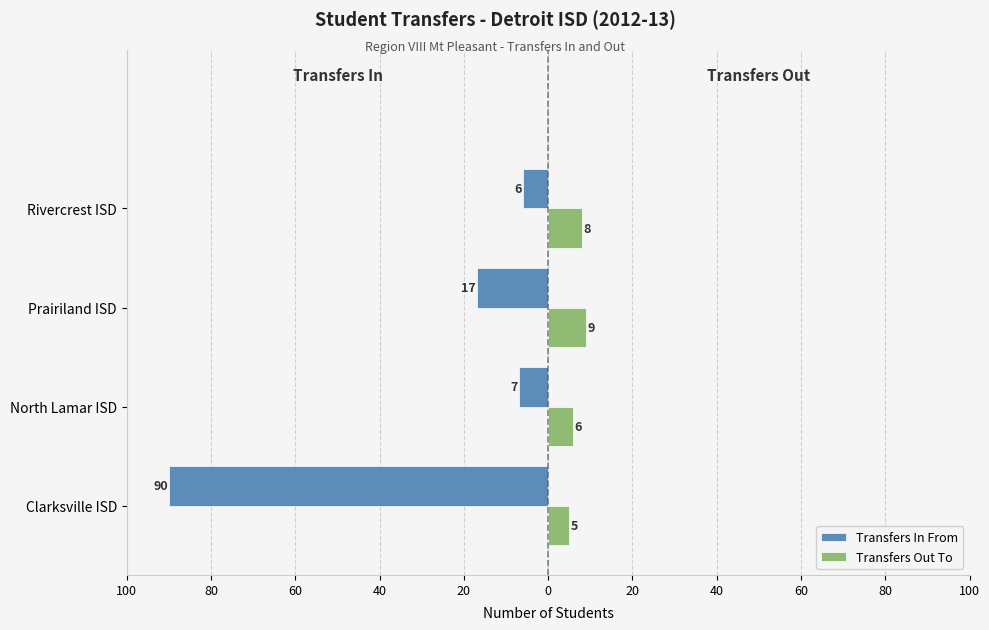

What is the maximum value for Transfers Out To?

9